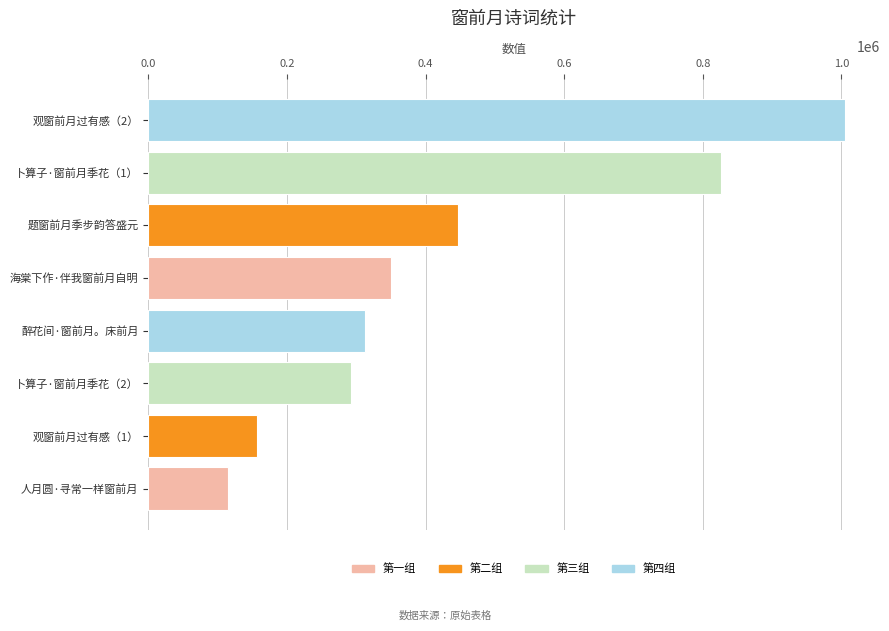

List the labels in order of value, smallest first.

人月圆·寻常一样窗前月, 观窗前月过有感（1）, 卜算子·窗前月季花（2）, 醉花间·窗前月。床前月, 海棠下作·伴我窗前月自明, 题窗前月季步韵答盛元, 卜算子·窗前月季花（1）, 观窗前月过有感（2）